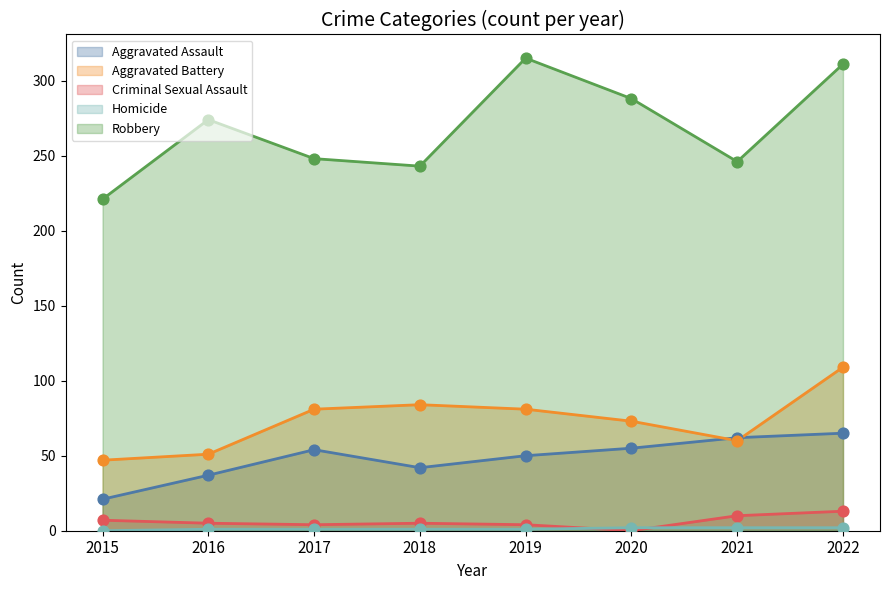

Is the value of Robbery at 2022 greater than the value of Homicide at 2017?

Yes